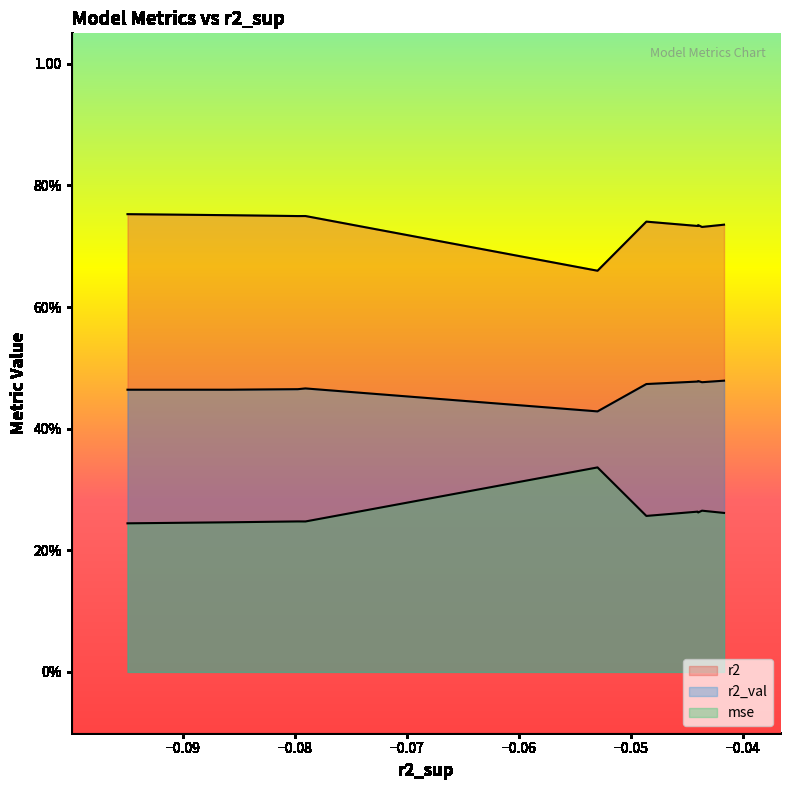

What is the average value of the r2_val series?

0.5